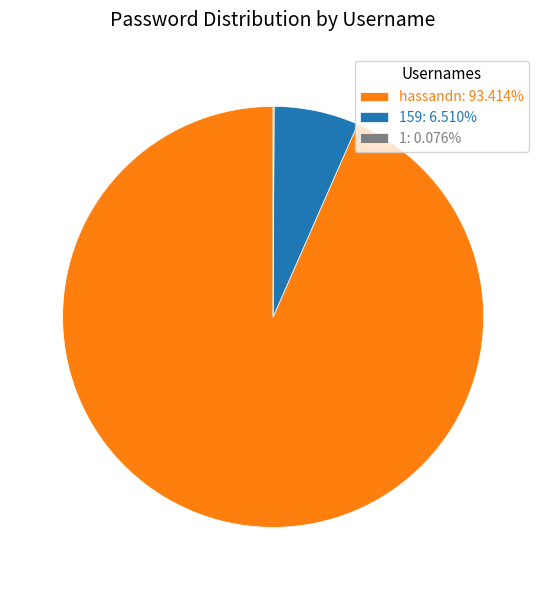

Is there a majority slice in this chart?

Yes